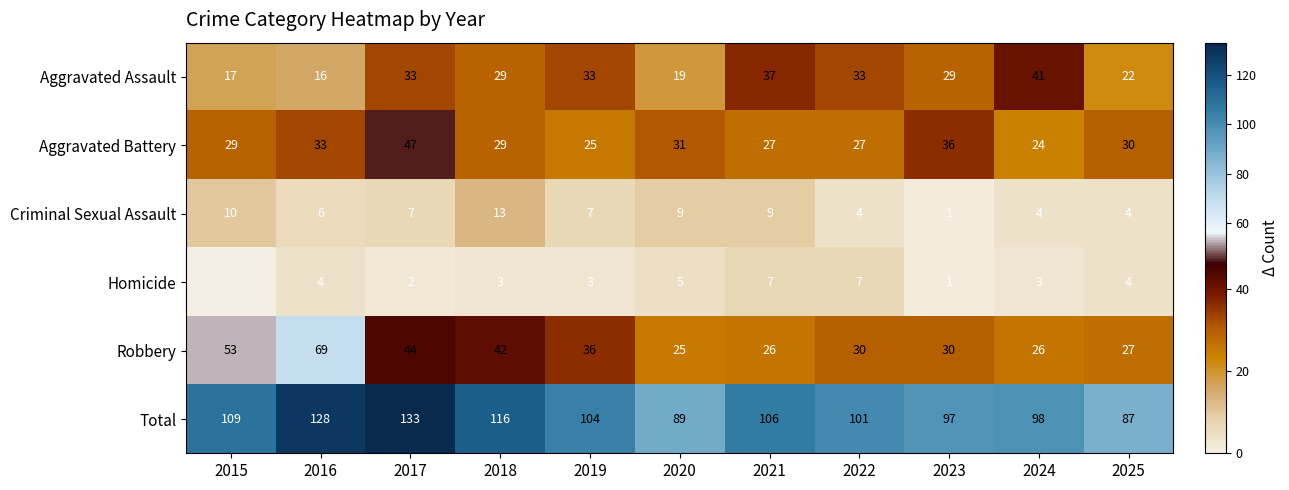

What value does the Total series have at 2024, to the nearest 10?

100